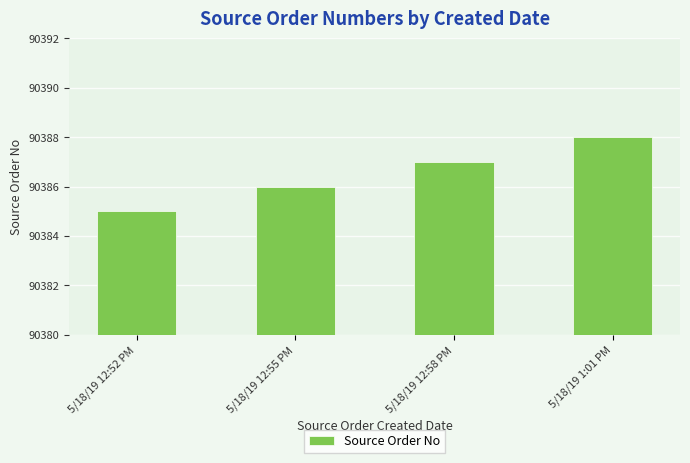

True or false: the data shows 90387 at 5/18/19 12:58 PM.

True